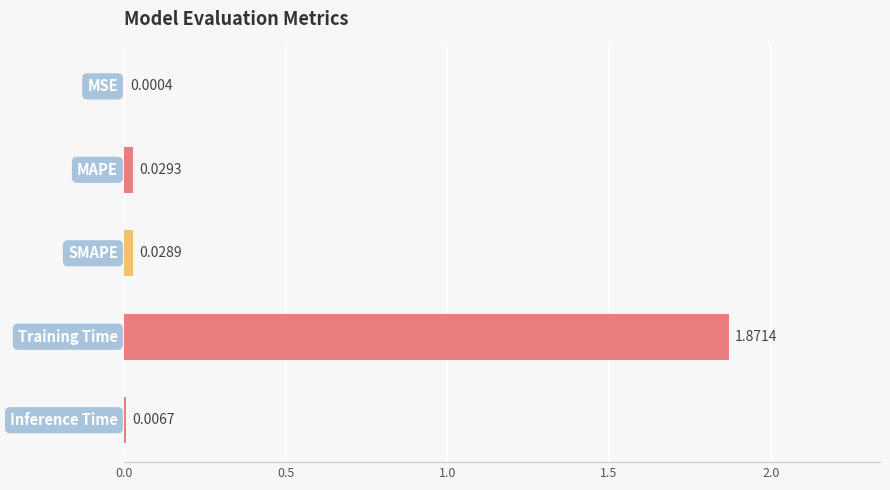

Count the number of data series in this chart.

1